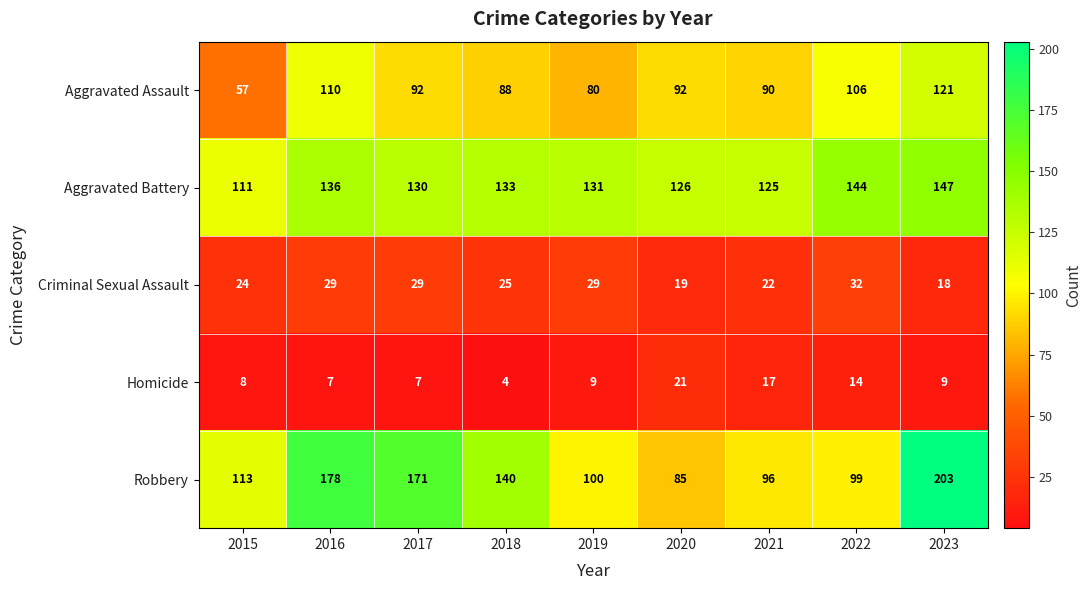

At how many categories does at least one series exceed 87?

9